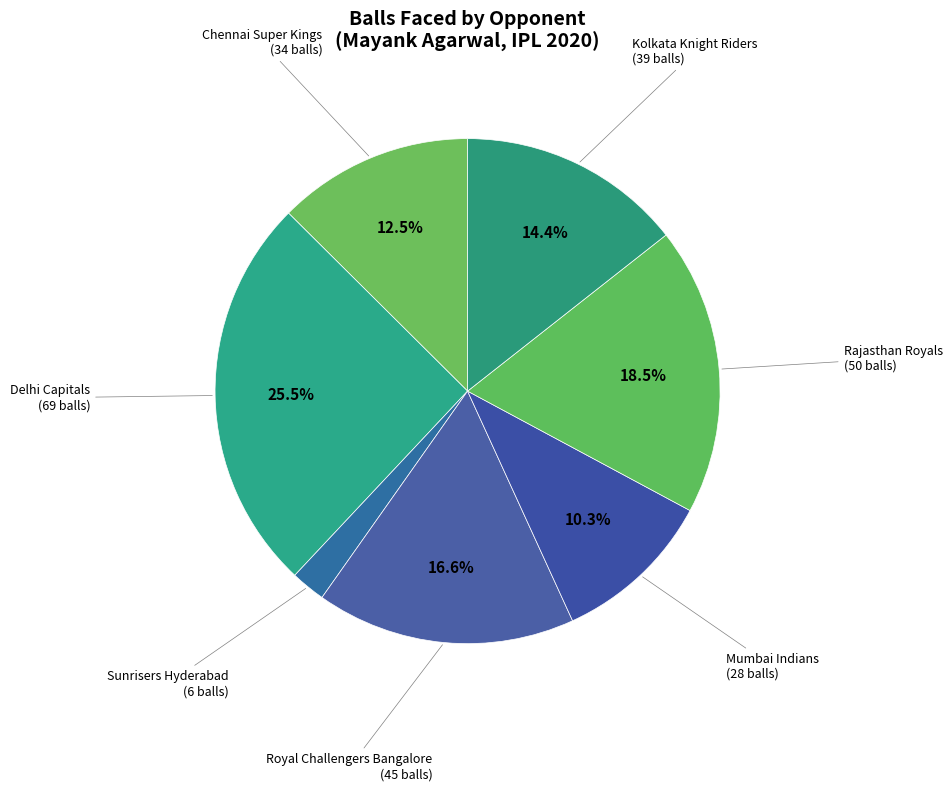

Count the number of slices in the pie.

7